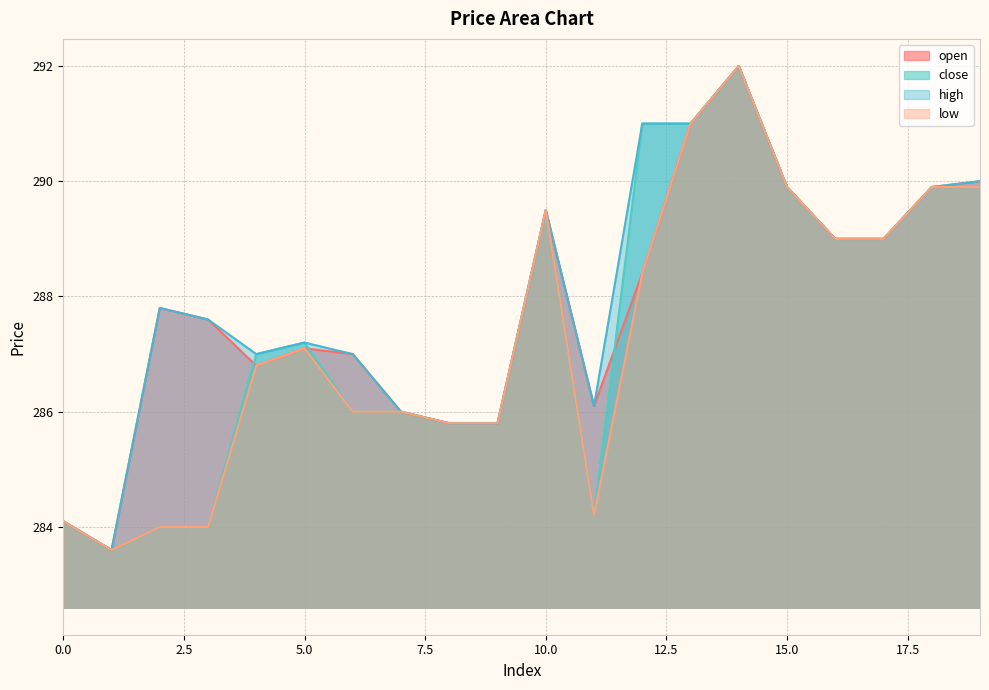

List the labels in order of high value, largest first.

14, 12, 13, 19, 15, 18, 10, 16, 17, 2, 3, 5, 4, 6, 11, 7, 8, 9, 0, 1